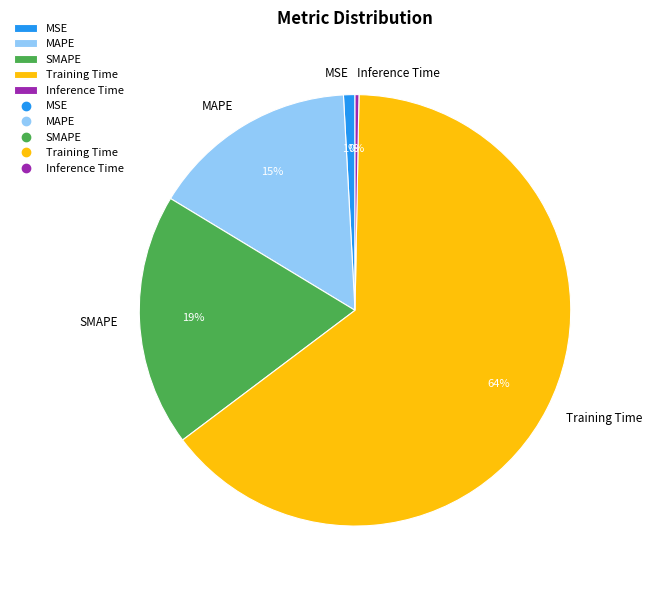

How many segments does this pie chart have?

5